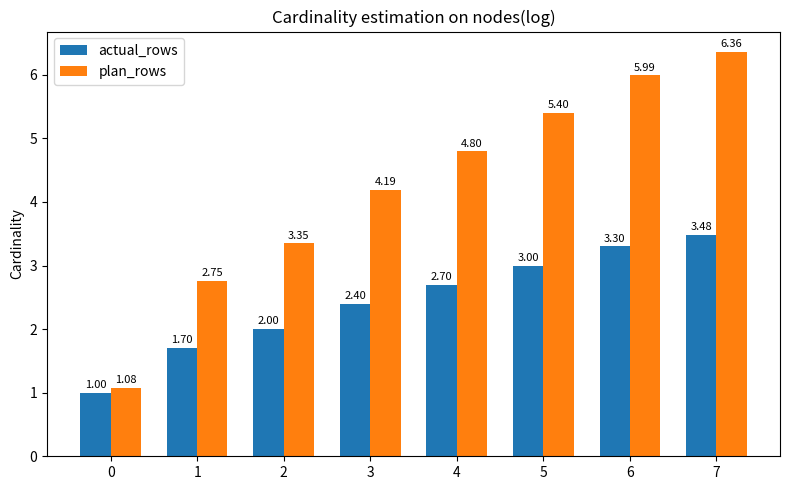

What is the difference between the maximum and minimum values in the actual_rows series?

2.5